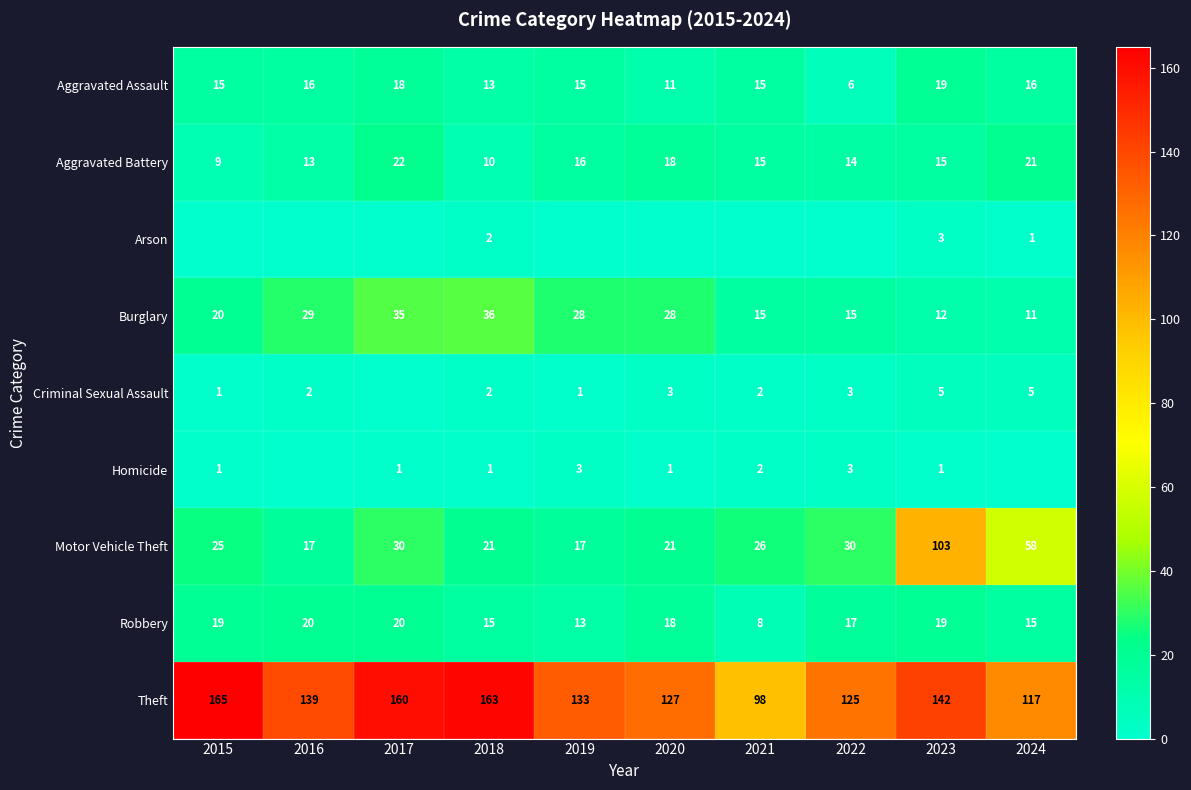

Which has a higher value, 2024 or 2022?

2024